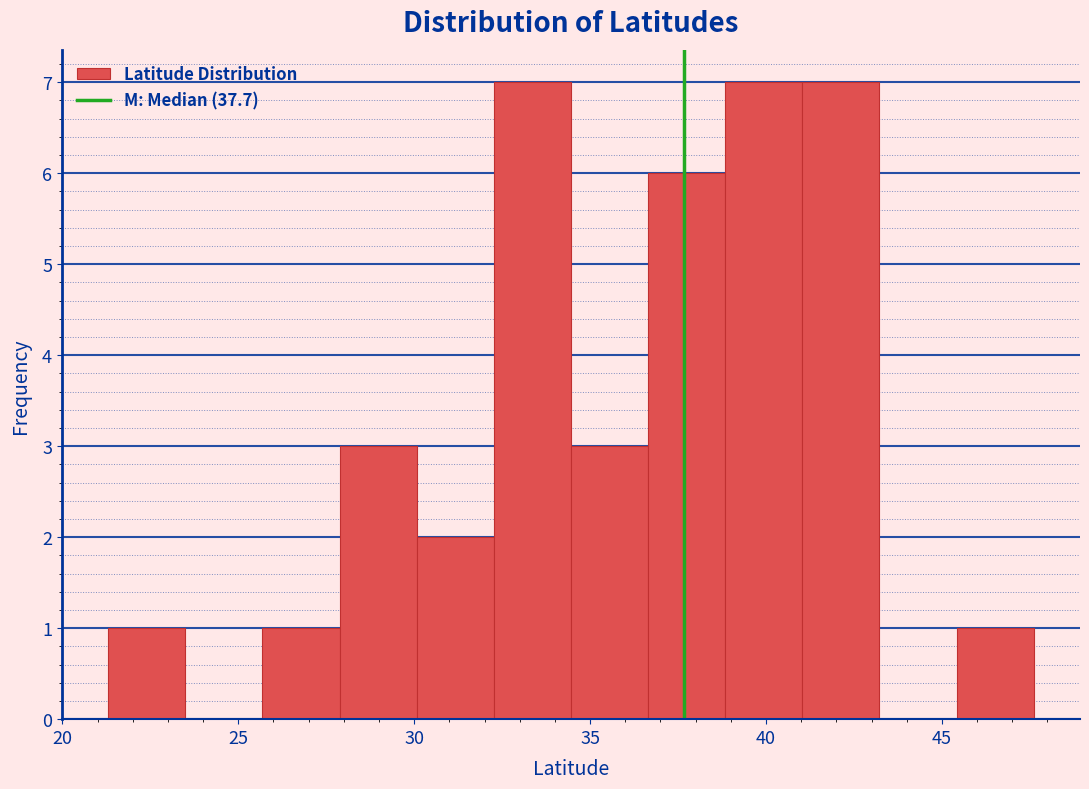

Reading left to right, transcribe this chart: for each bar, give the range it covers on the x-axis and its height. Neither the bar edges nor the heights are printed on the chart, so give them approximately, as read against the axes.

21.5 to 23.5: 1
23.5 to 25.5: 0
25.5 to 28.0: 1
28.0 to 30.0: 3
30.0 to 32.5: 2
32.5 to 34.5: 7
34.5 to 36.5: 3
36.5 to 39.0: 6
39.0 to 41.0: 7
41.0 to 43.0: 7
43.0 to 45.5: 0
45.5 to 47.5: 1